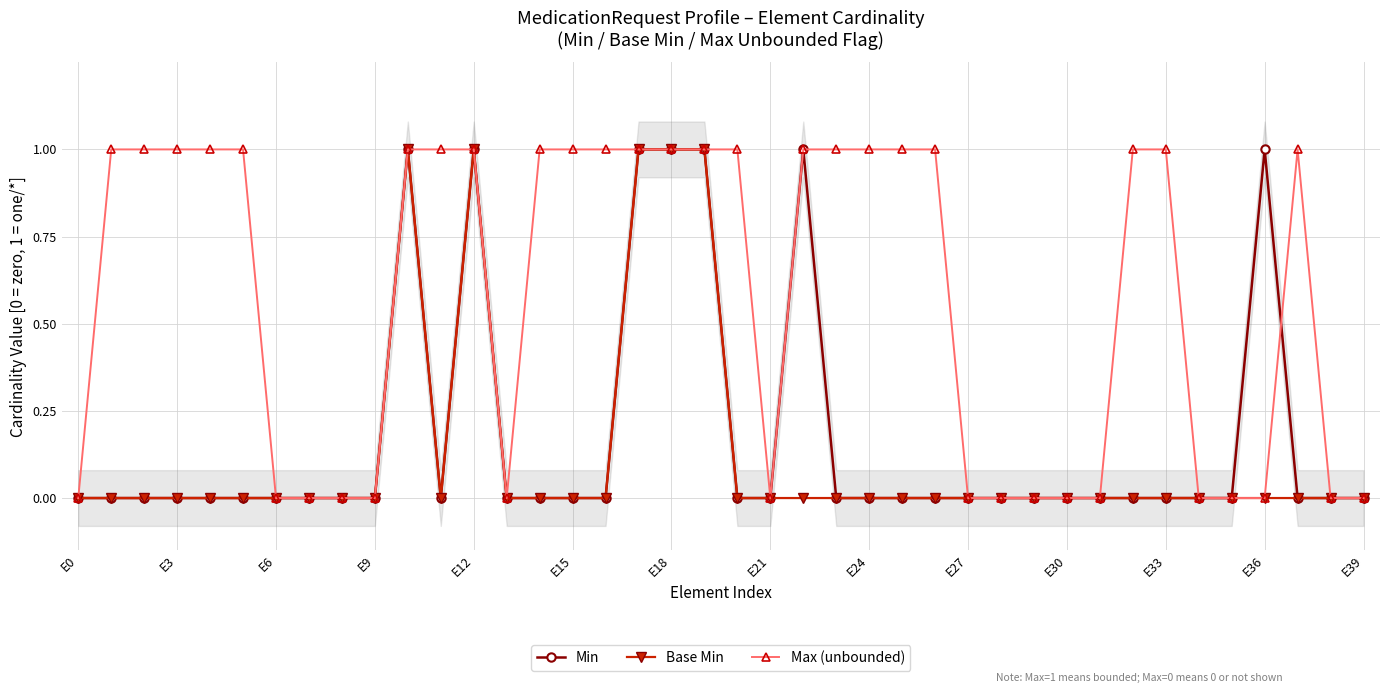

The Base Min series shows 0 at 35. True or false?

False